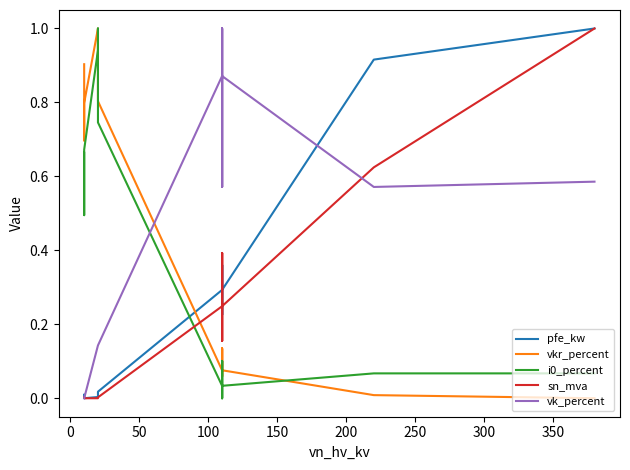

How many lines are shown in the chart?

5